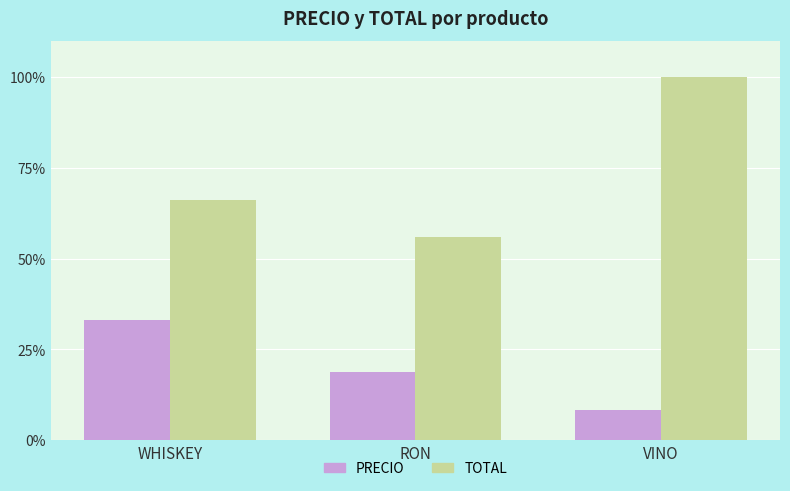

How many values in the TOTAL series are below 66?

1